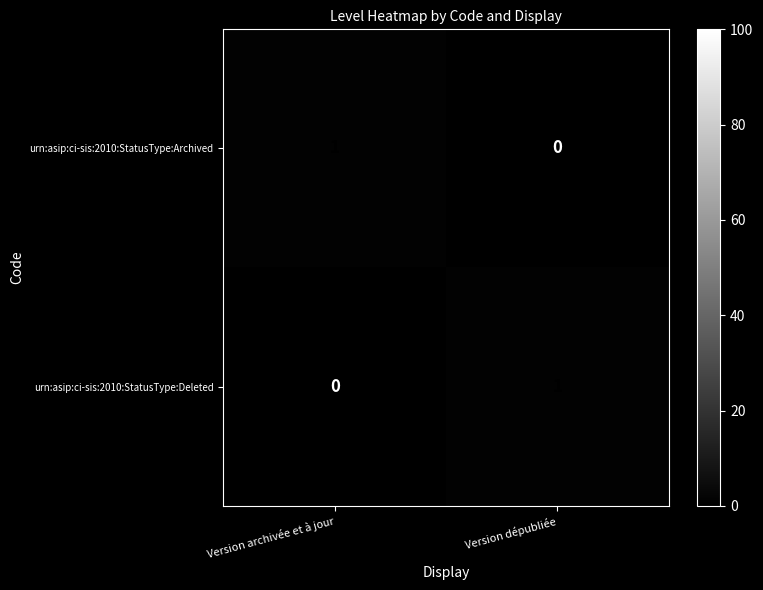

Where is urn:asip:ci-sis:2010:StatusType:Archived nearest to the value 0?

Version dépubliée